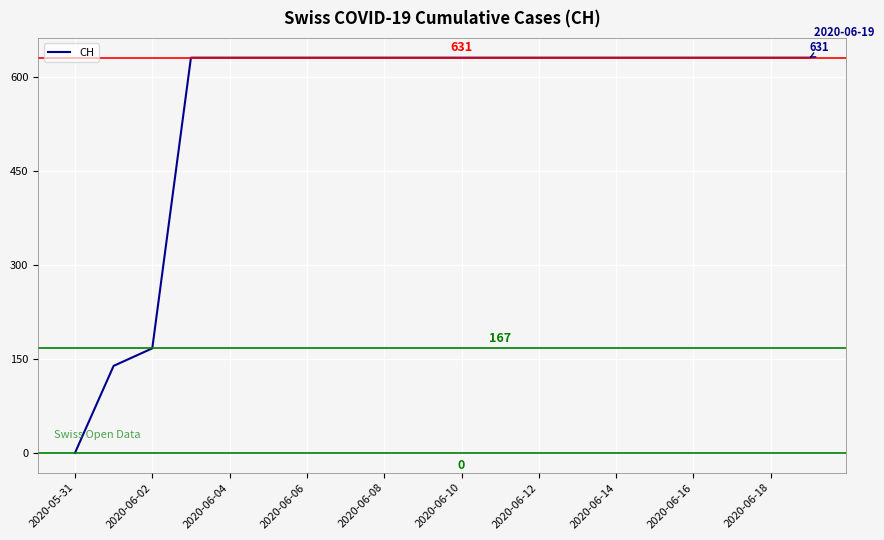

What is the difference between the maximum and minimum values?

631